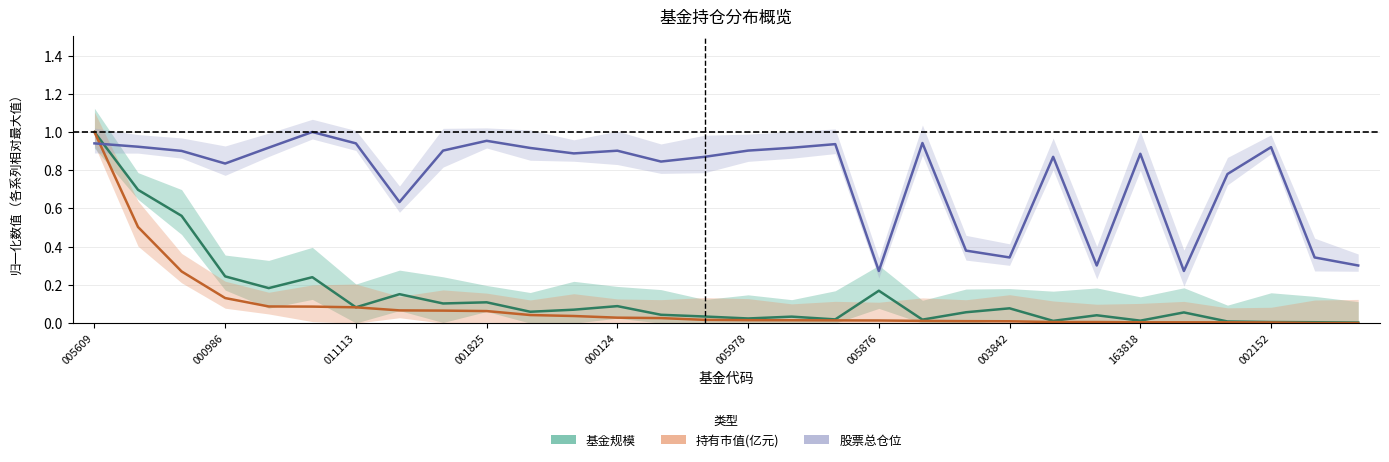

How many distinct data groups are displayed?

3